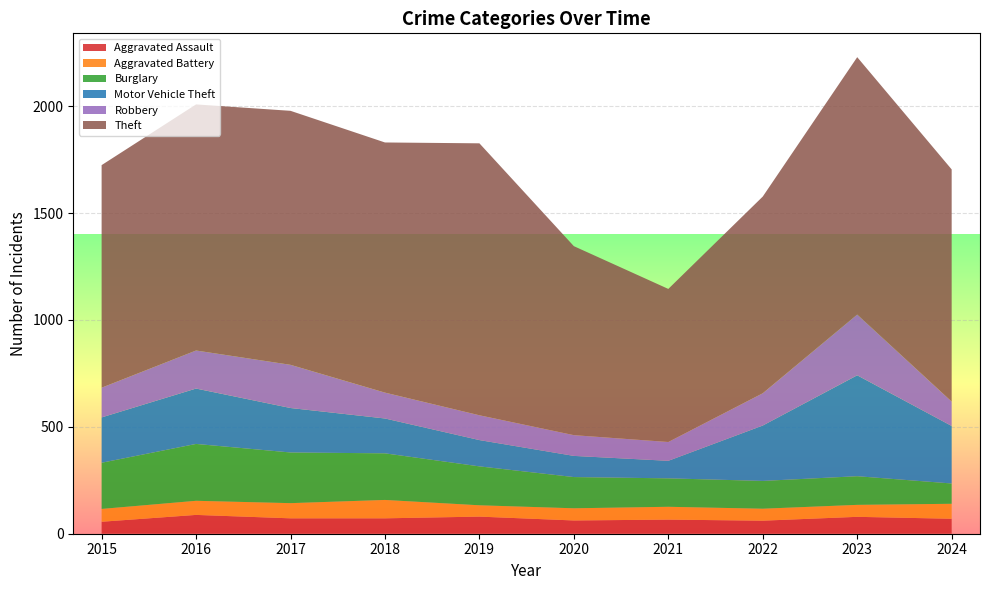

Reading left to right, extract all data points from this chart.

Aggravated Assault: 2015=56	2016=88	2017=72	2018=72	2019=80	2020=62	2021=66	2022=61	2023=79	2024=70
Aggravated Battery: 2015=60	2016=66	2017=71	2018=86	2019=53	2020=57	2021=60	2022=56	2023=56	2024=70
Burglary: 2015=216	2016=266	2017=237	2018=218	2019=182	2020=146	2021=133	2022=130	2023=134	2024=95
Motor Vehicle Theft: 2015=212	2016=259	2017=208	2018=163	2019=123	2020=99	2021=82	2022=259	2023=472	2024=269
Robbery: 2015=139	2016=178	2017=202	2018=121	2019=116	2020=97	2021=88	2022=151	2023=284	2024=114
Theft: 2015=1041	2016=1151	2017=1188	2018=1170	2019=1272	2020=884	2021=716	2022=920	2023=1204	2024=1086